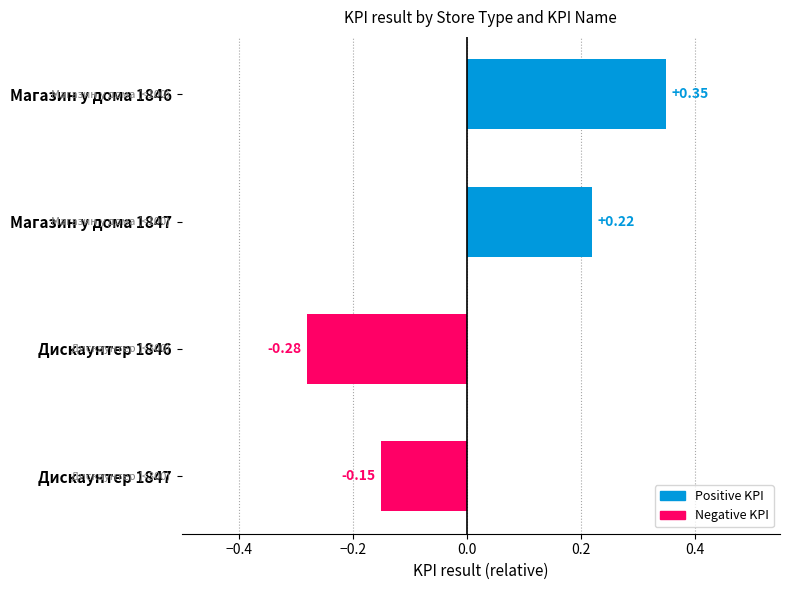

What is the change in value from Магазин у дома 1846 to Дискаунтер 1847?

-0.5